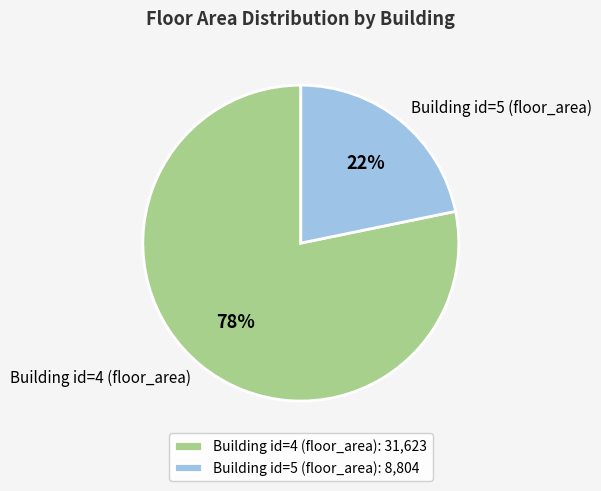

To the nearest percent, what portion does Building id=4 (floor_area) represent?

78%